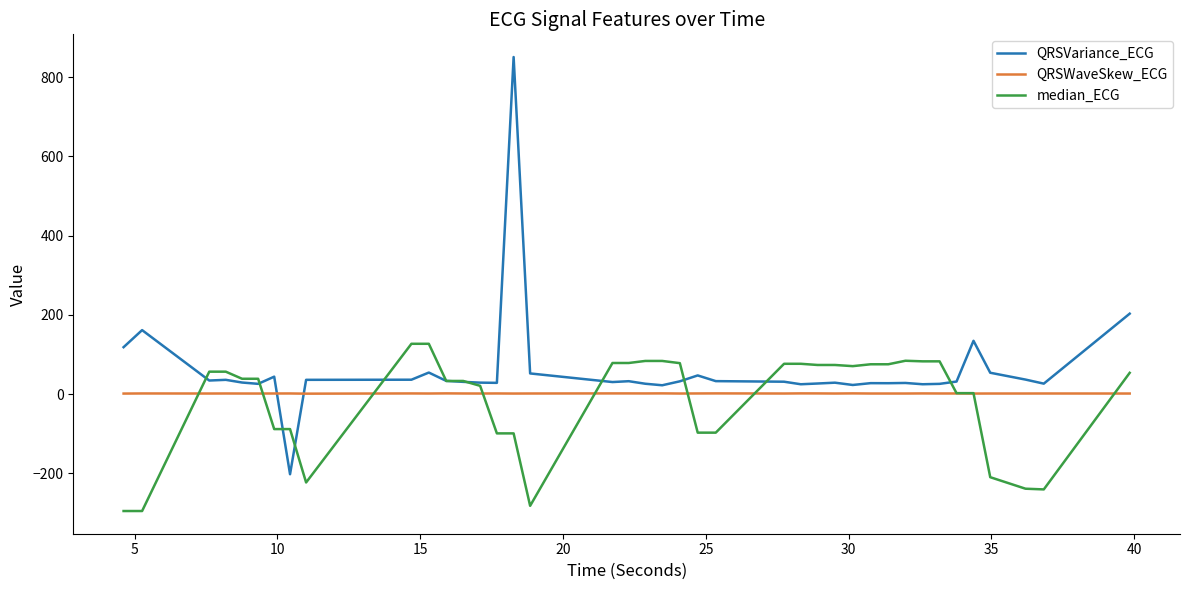

Which series has the largest range (max minus min)?

QRSVariance_ECG